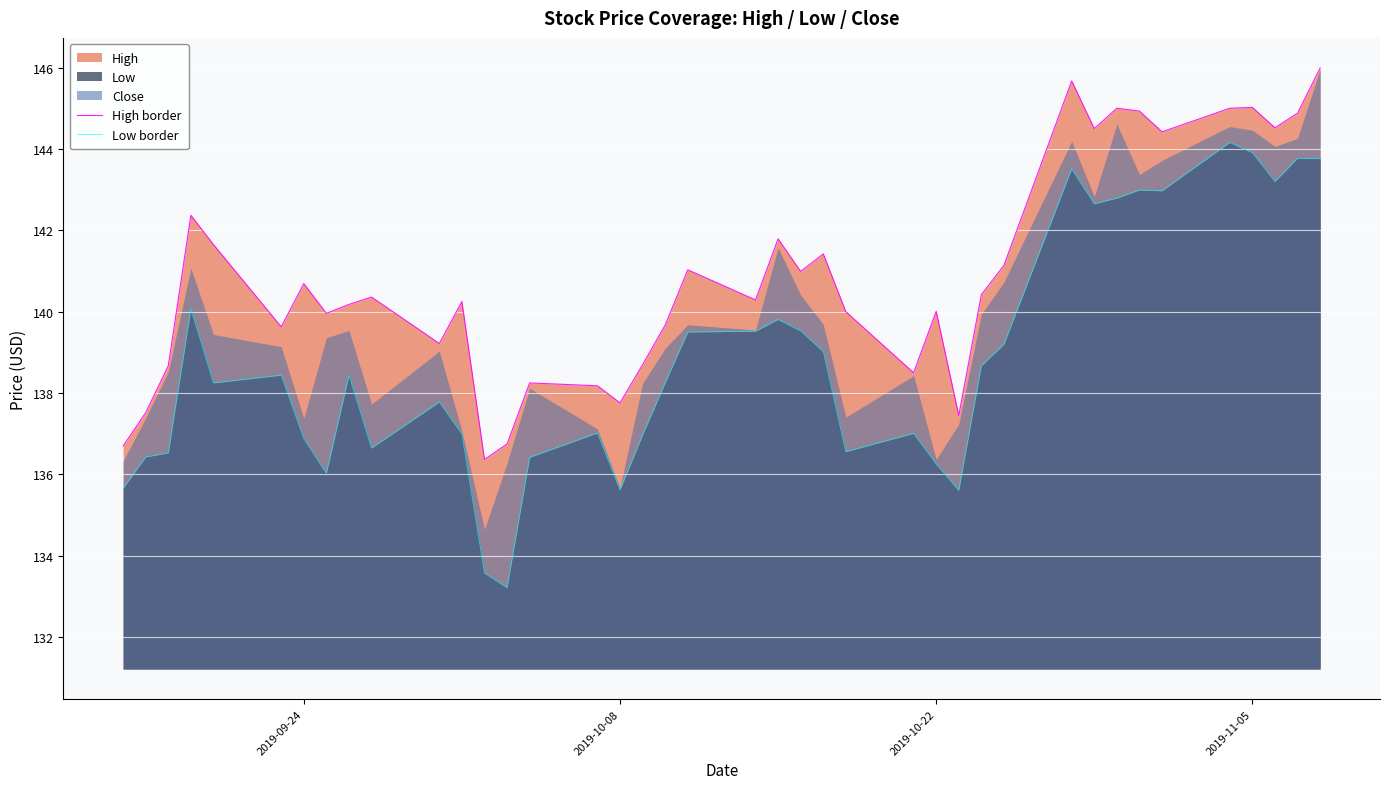

True or false: High border and Low border intersect in this chart.

False